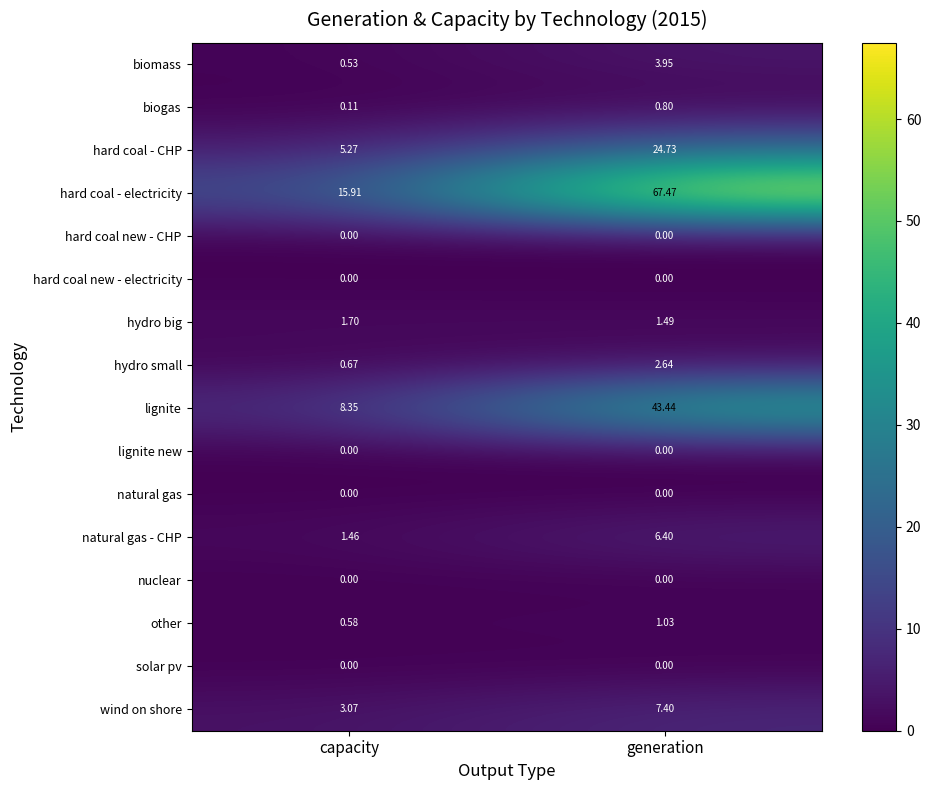

Which series has the largest range (max minus min)?

hard coal - electricity